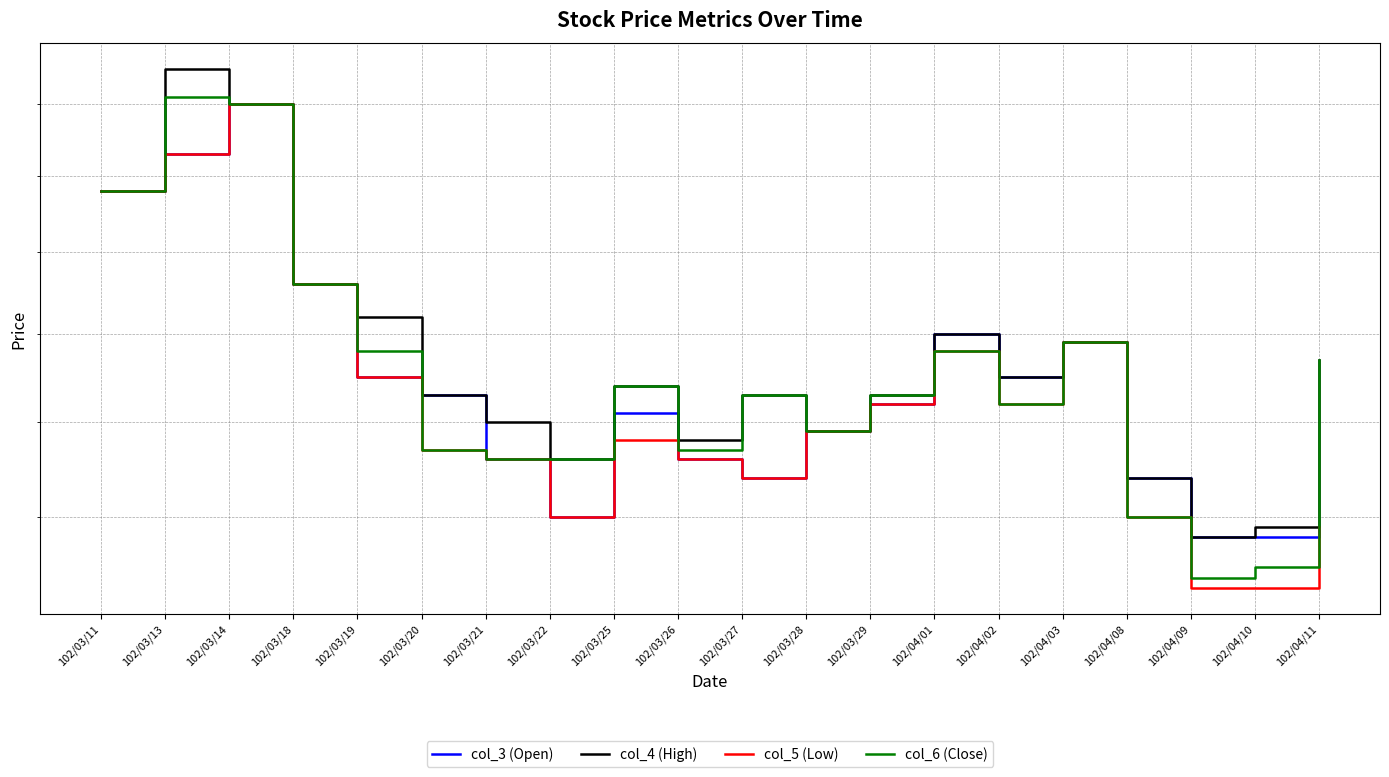

Reading right to left, extract all data points from this chart.

col_3 (Open): 1.2	1.2	1.2	1.2	1.4	1.4	1.4	1.3	1.3	1.2	1.3	1.3	1.2	1.3	1.3	1.4	1.5	1.7	1.6	1.6
col_4 (High): 1.4	1.2	1.2	1.2	1.4	1.4	1.4	1.3	1.3	1.3	1.3	1.3	1.3	1.3	1.3	1.4	1.5	1.7	1.8	1.6
col_5 (Low): 1.2	1.1	1.1	1.2	1.4	1.3	1.4	1.3	1.3	1.2	1.3	1.3	1.2	1.3	1.3	1.4	1.5	1.7	1.6	1.6
col_6 (Close): 1.4	1.1	1.1	1.2	1.4	1.3	1.4	1.3	1.3	1.3	1.3	1.3	1.3	1.3	1.3	1.4	1.5	1.7	1.7	1.6